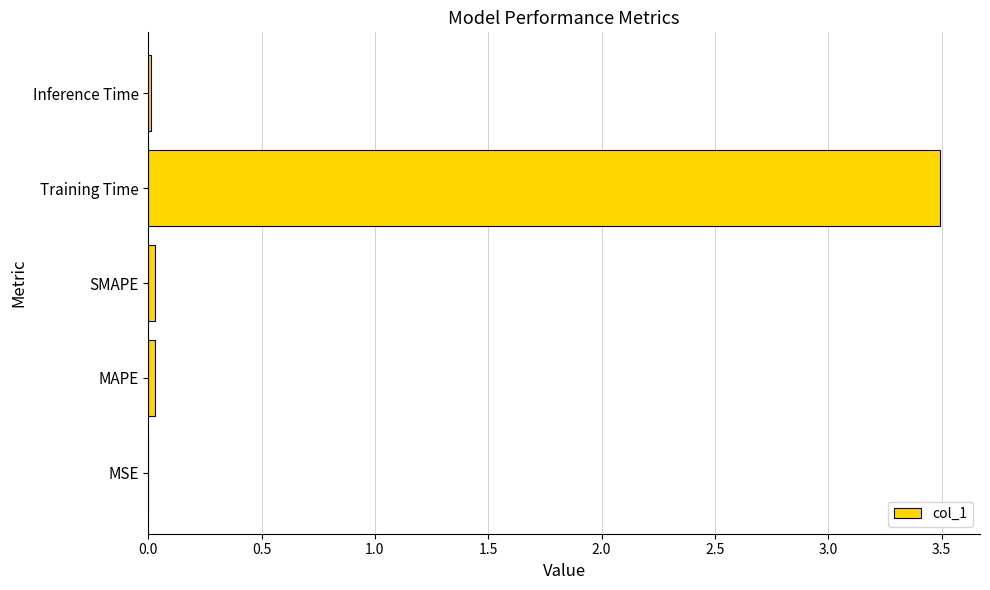

Read the value at Training Time.

3.5